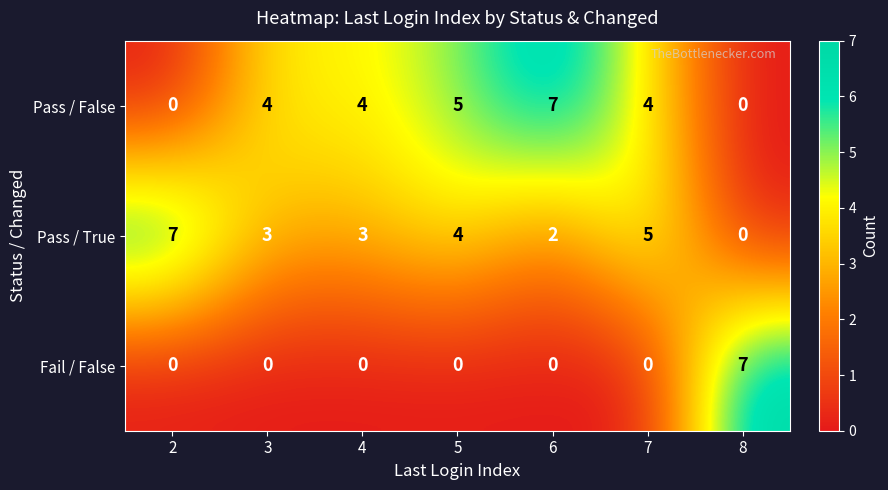

Count the Fail / False values in the range 0 to 1.

6